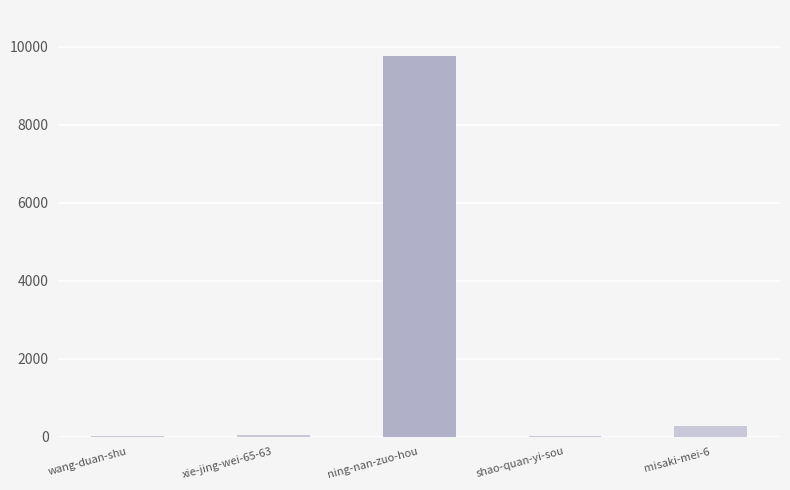

What is the greatest value displayed?

9772